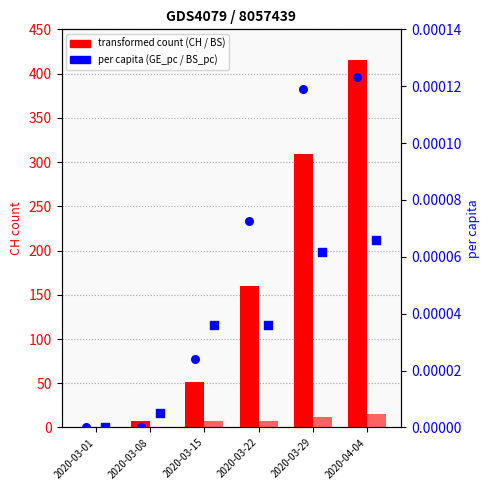

Which series contains the highest Y value?

CH (total)